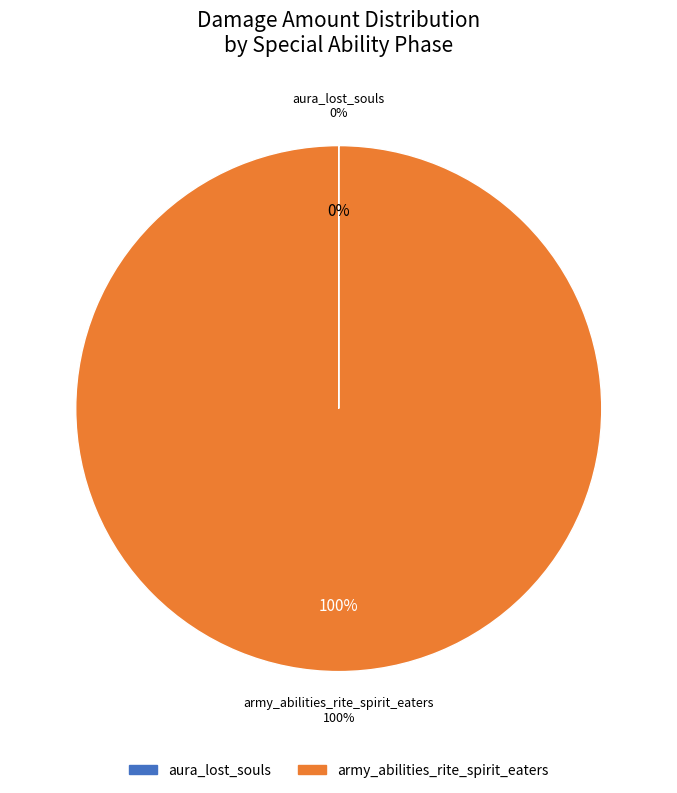

True or false: army_abilities_rite_spirit_eaters accounts for 100% of the total.

True